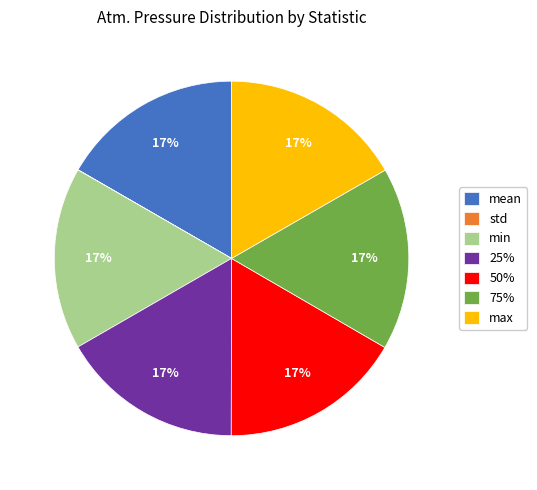

To the nearest percent, what portion does max represent?

17%